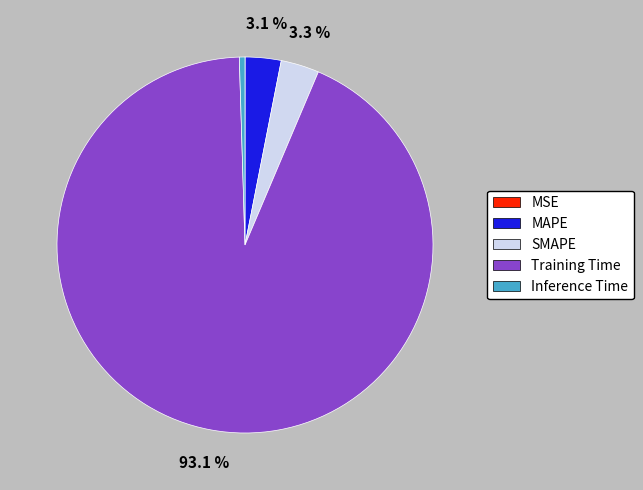

To the nearest percent, what percentage of the pie is Training Time?

93%